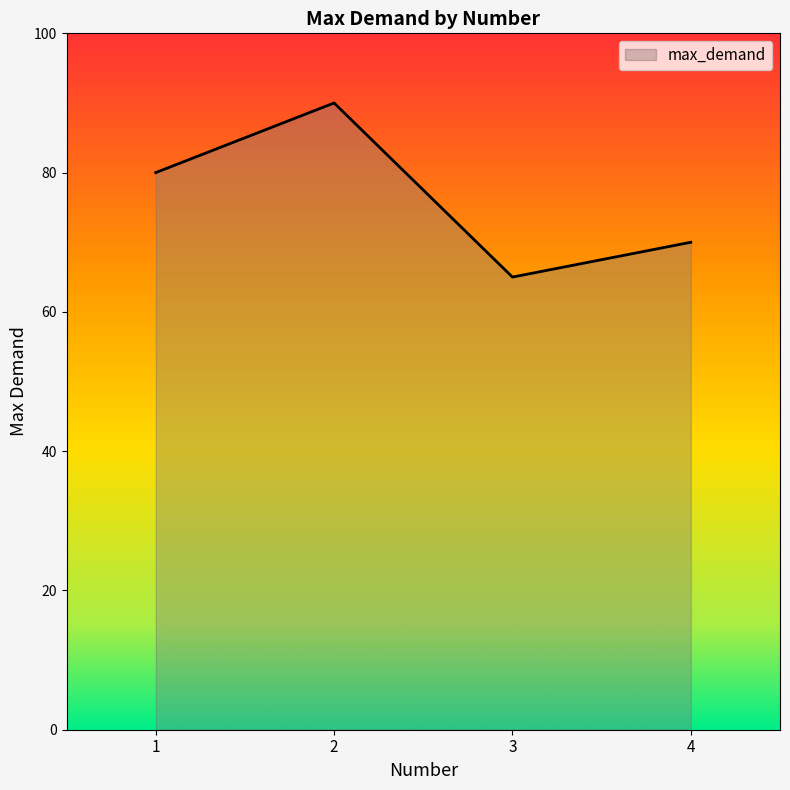

How many values are below 80?

2